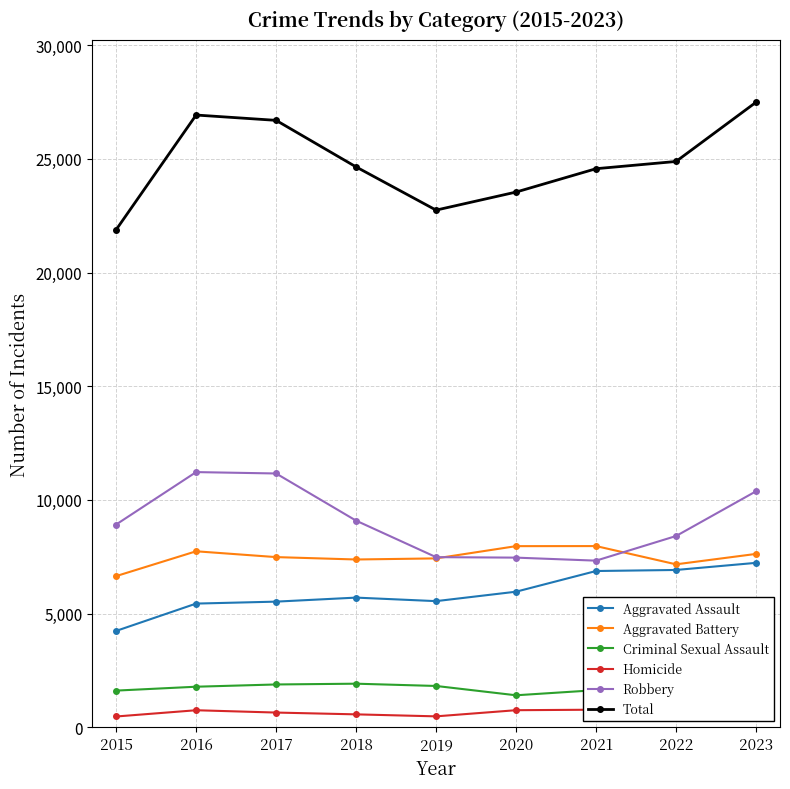

What is the difference between the second highest and second lowest values in the Criminal Sexual Assault series?

270